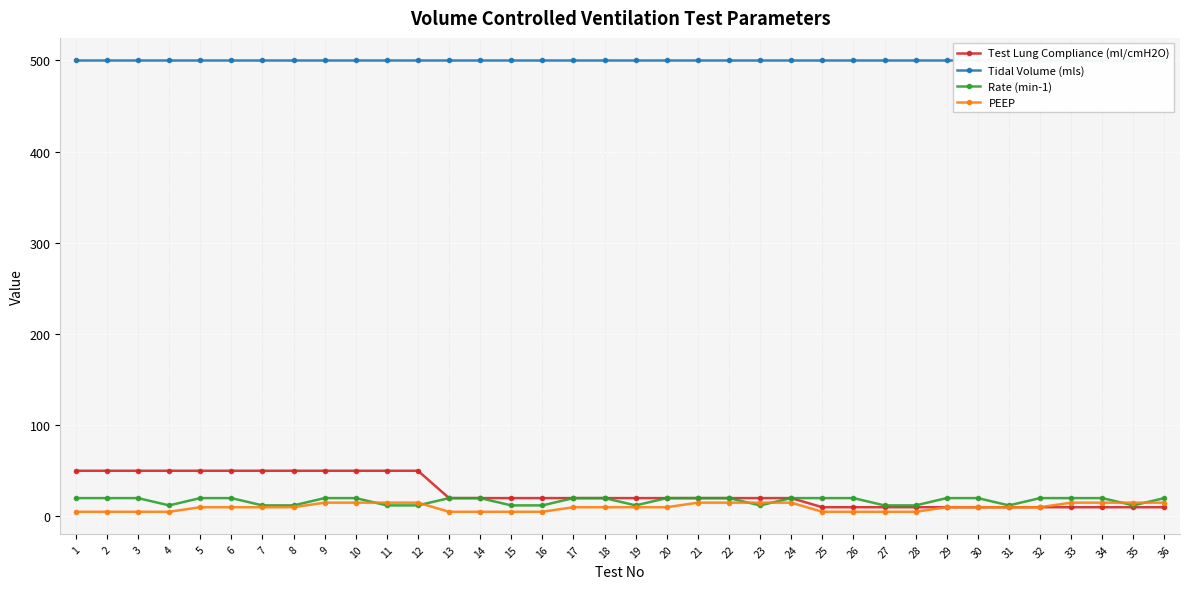

Which category has the lowest value in the Test Lung Compliance (ml/cmH2O) series?

25